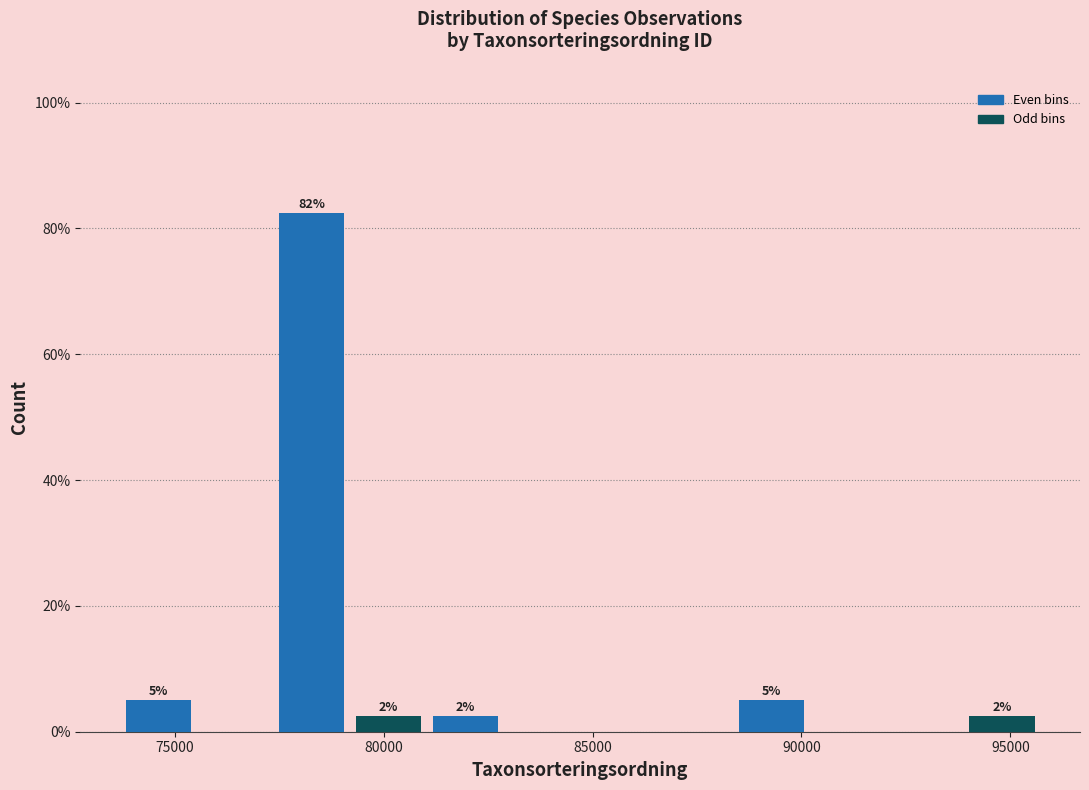

Read against the x-axis, roughly where is the centre of the tallest bar?

78500